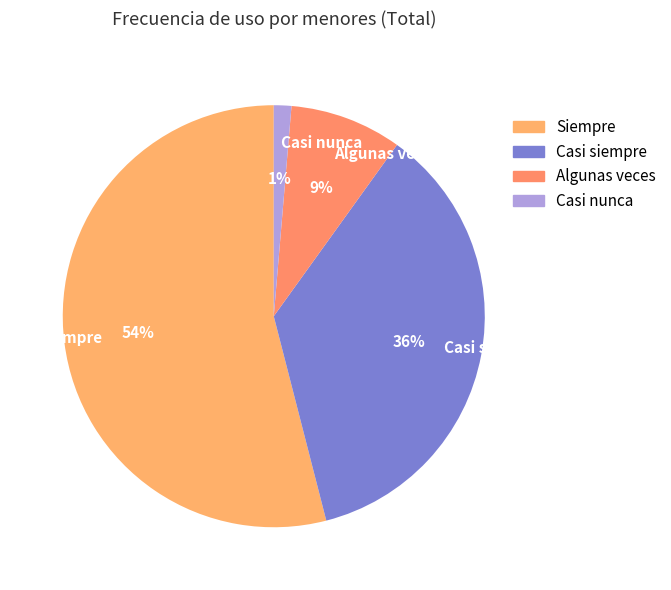

True or false: Algunas veces accounts for 1% of the total.

False